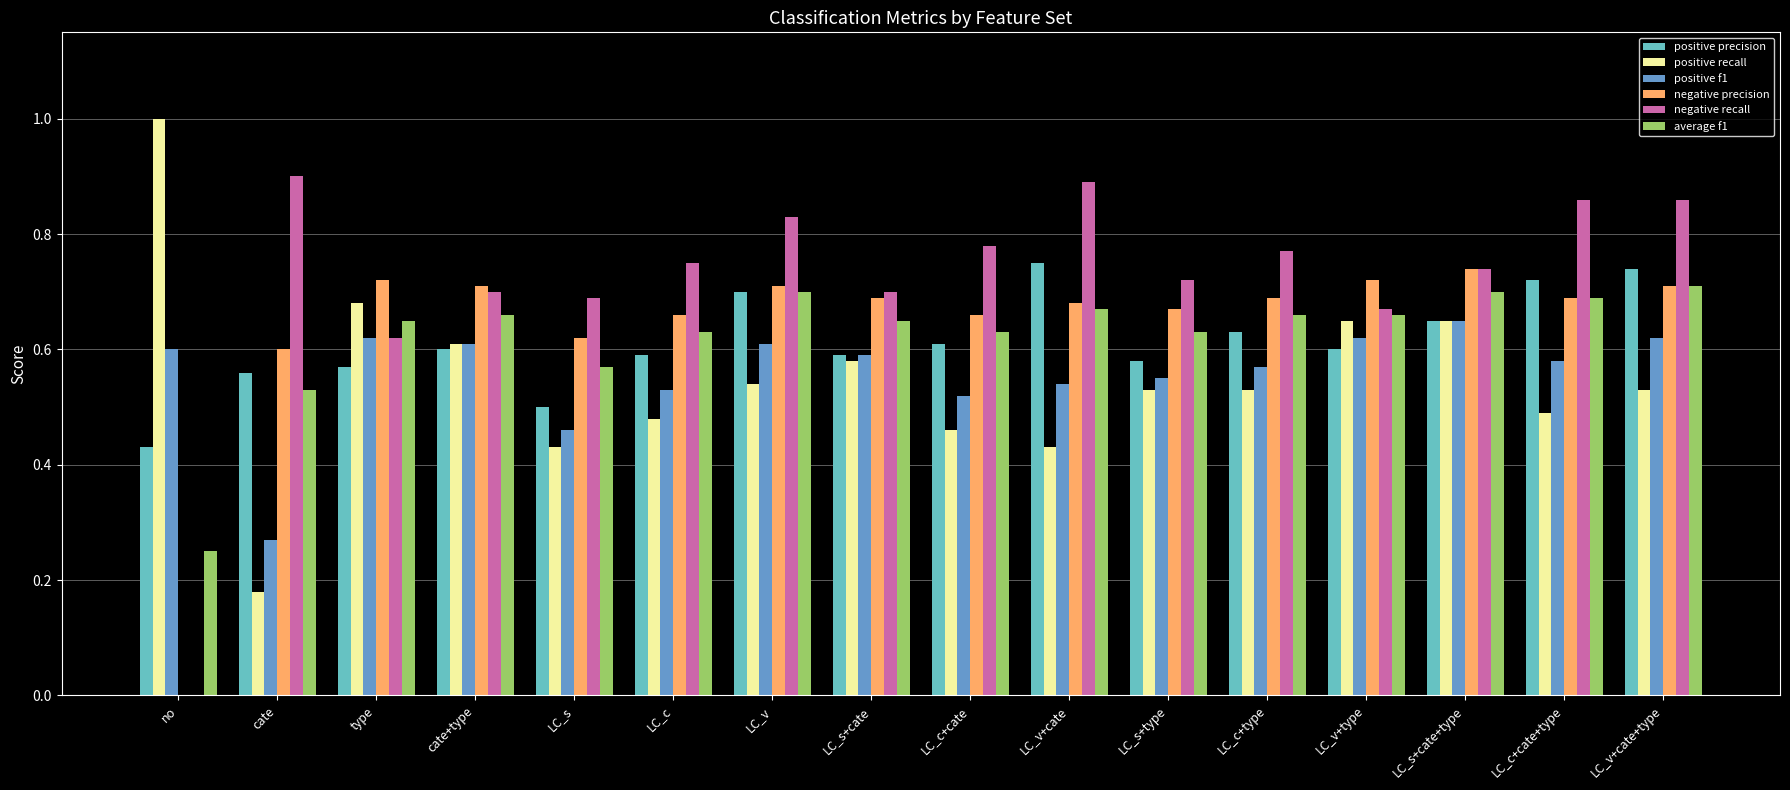

The positive recall series shows 0.6 at cate+type. True or false?

True